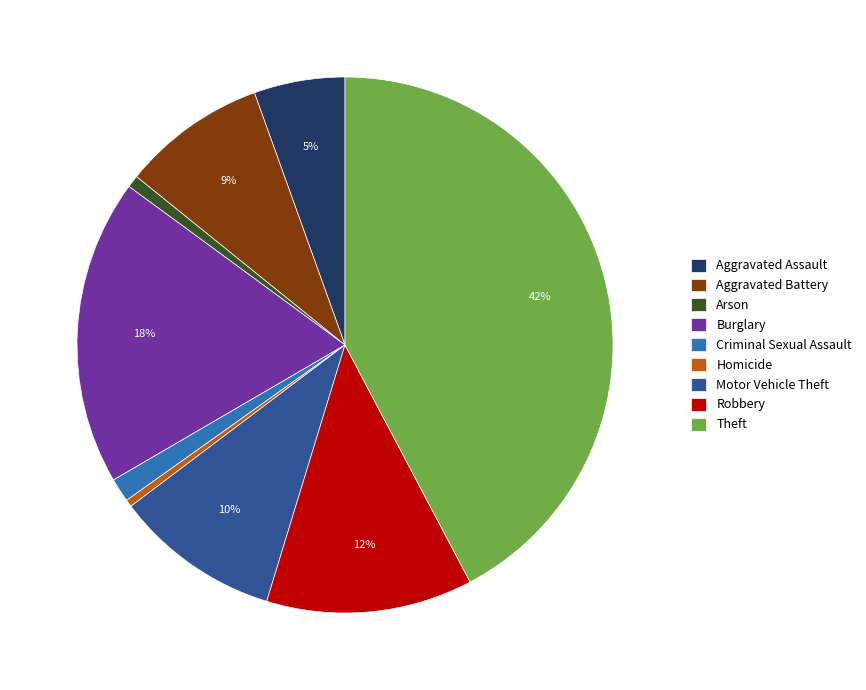

To the nearest percent, what is the average slice percentage?

11%